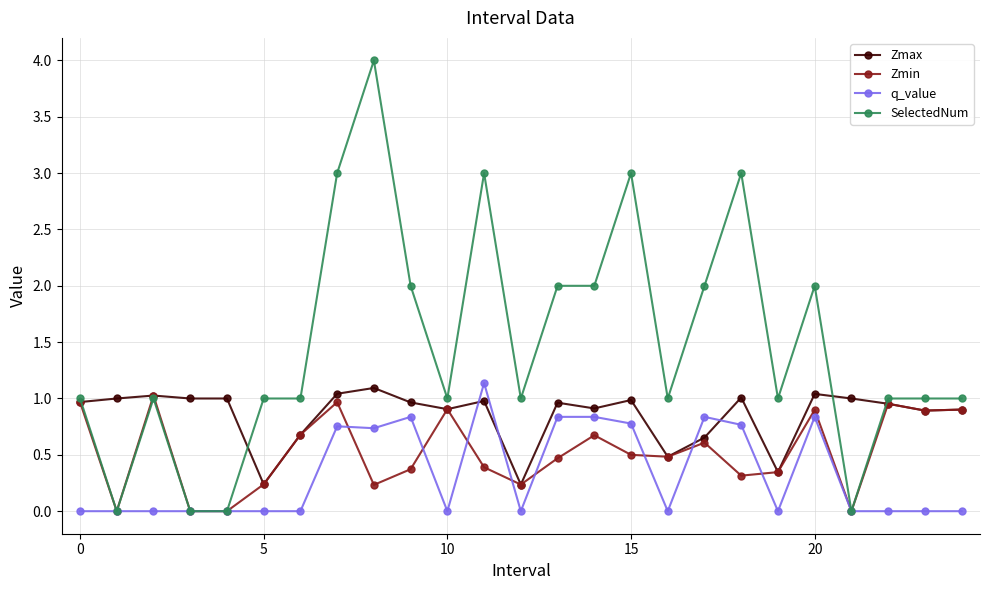

What is the maximum value for SelectedNum?

4.0